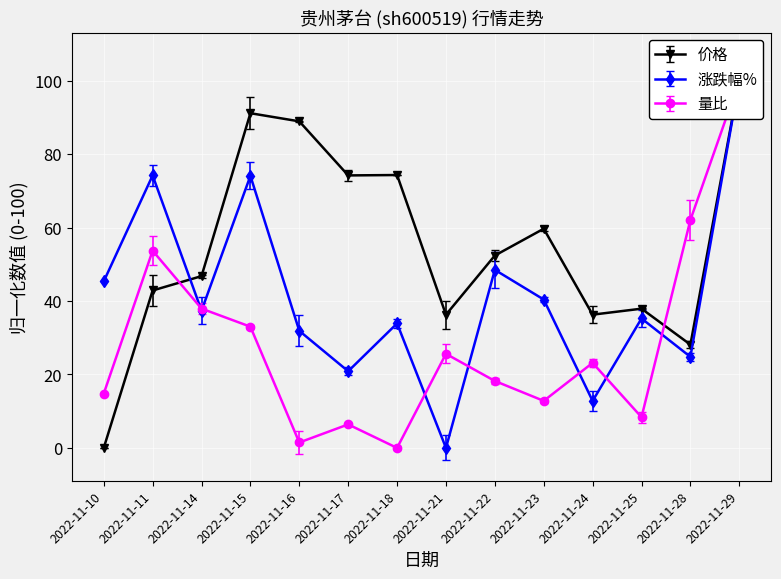

What is the sum of the 涨跌幅% values at 2022-11-28 and 2022-11-24?

37.6